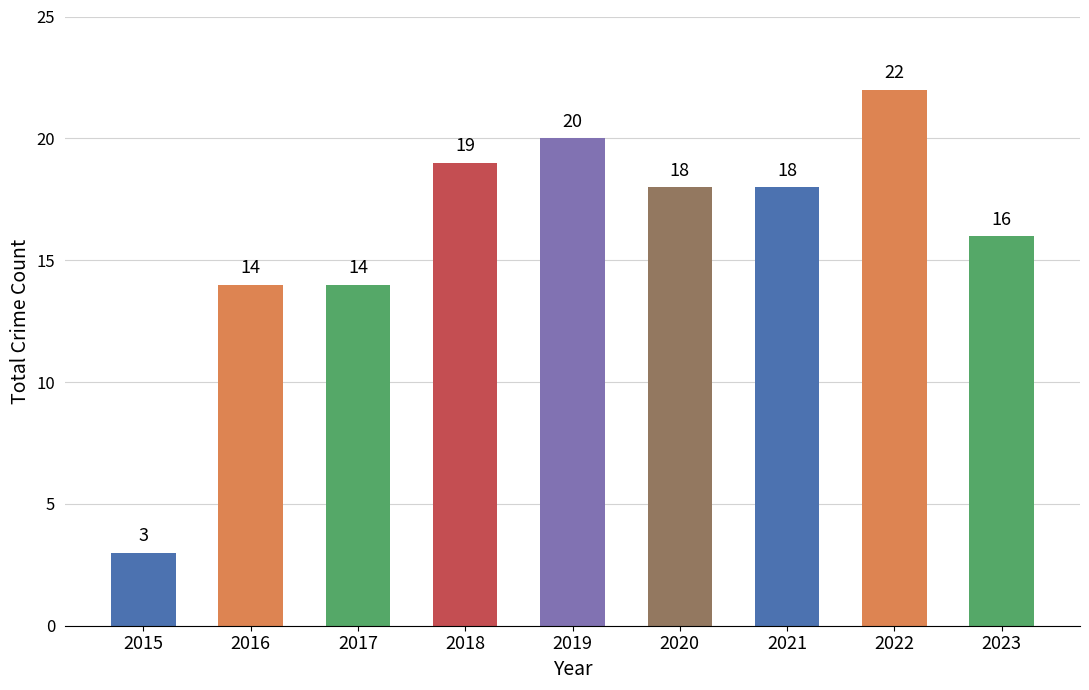

What is the difference between the second highest and minimum values?

17